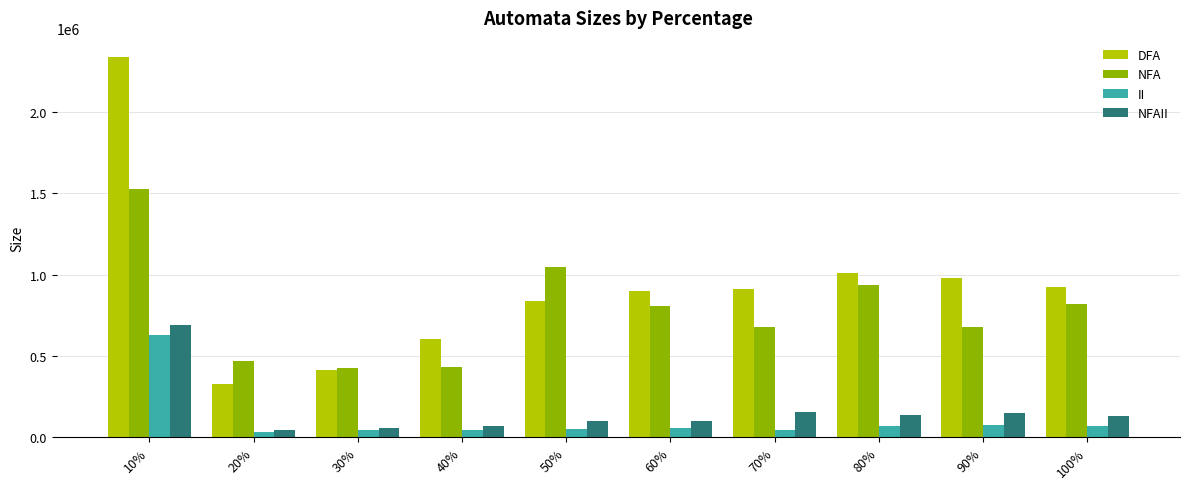

Where is NFA nearest to the value 975378?

80%